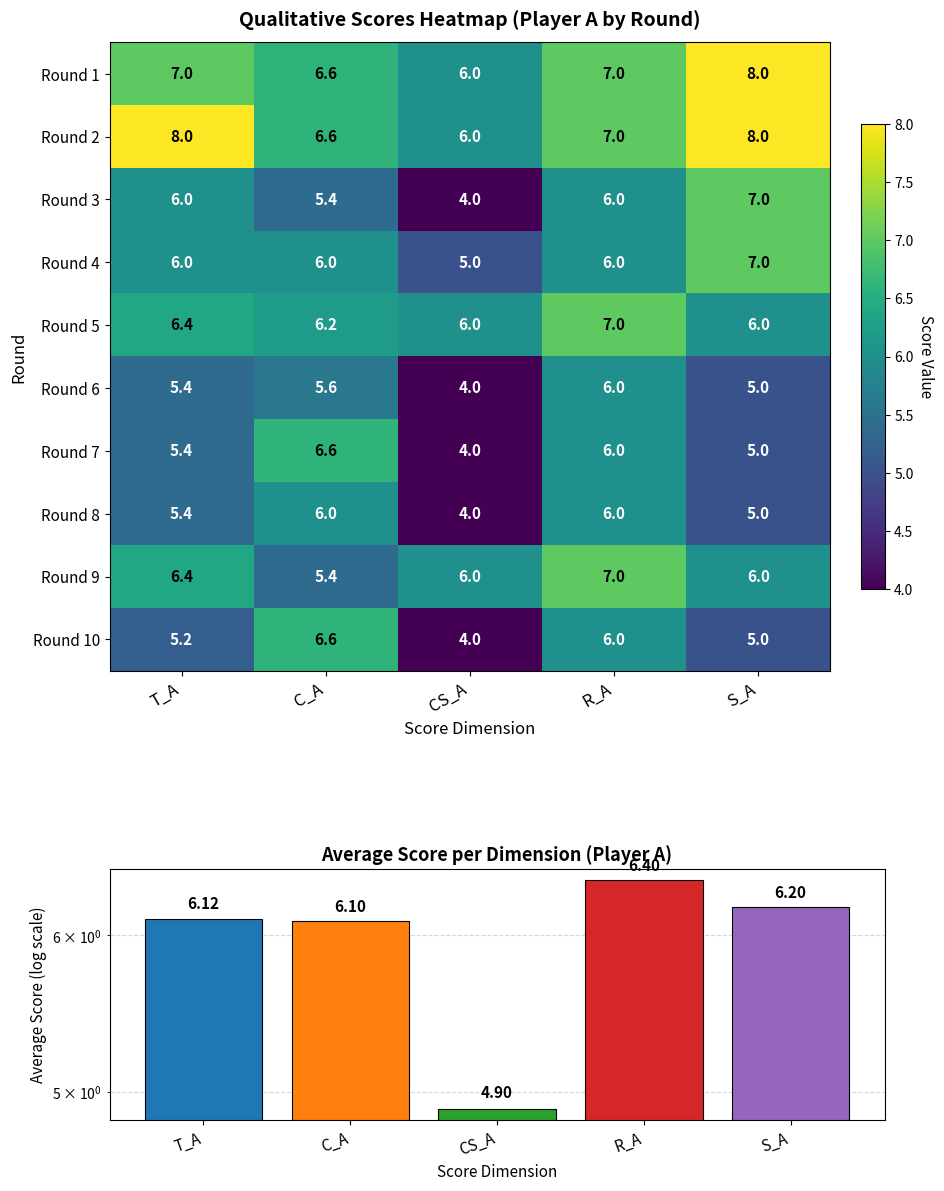

What is the sum of all Round 4 values?

30.0